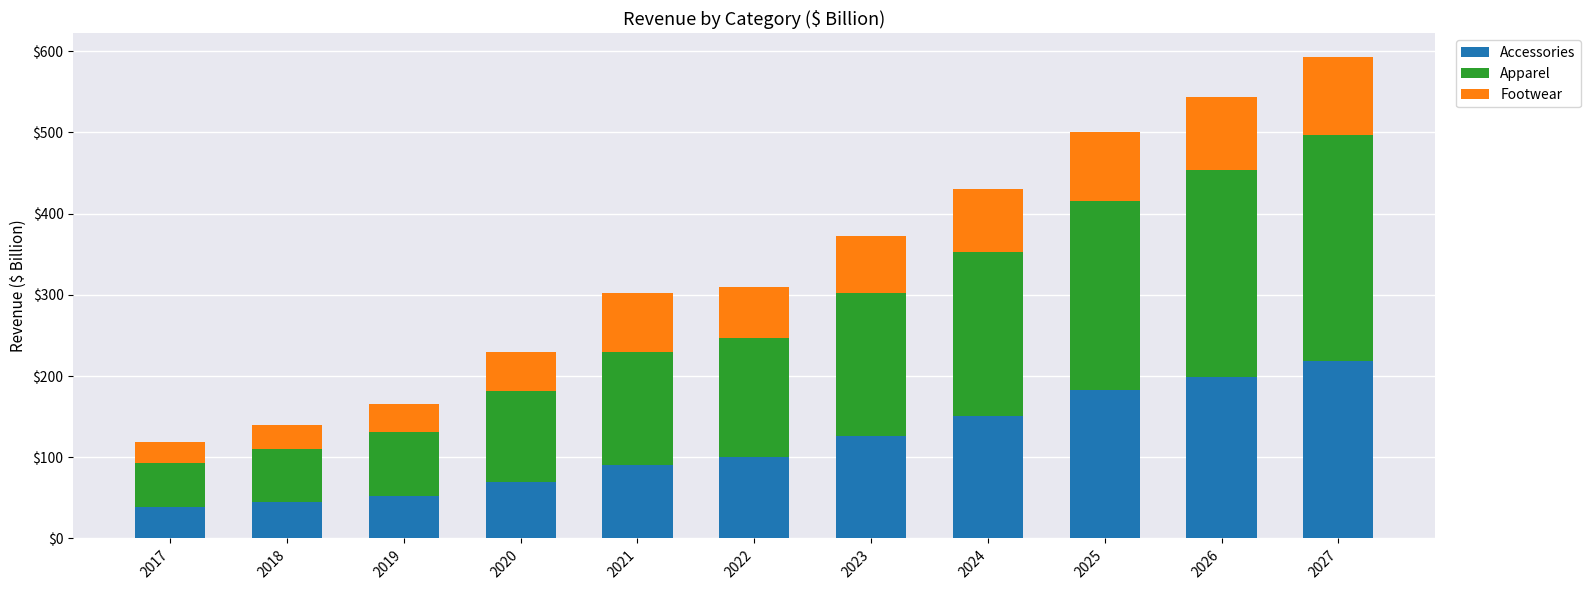

At which category is the sum across all series the highest?

2027